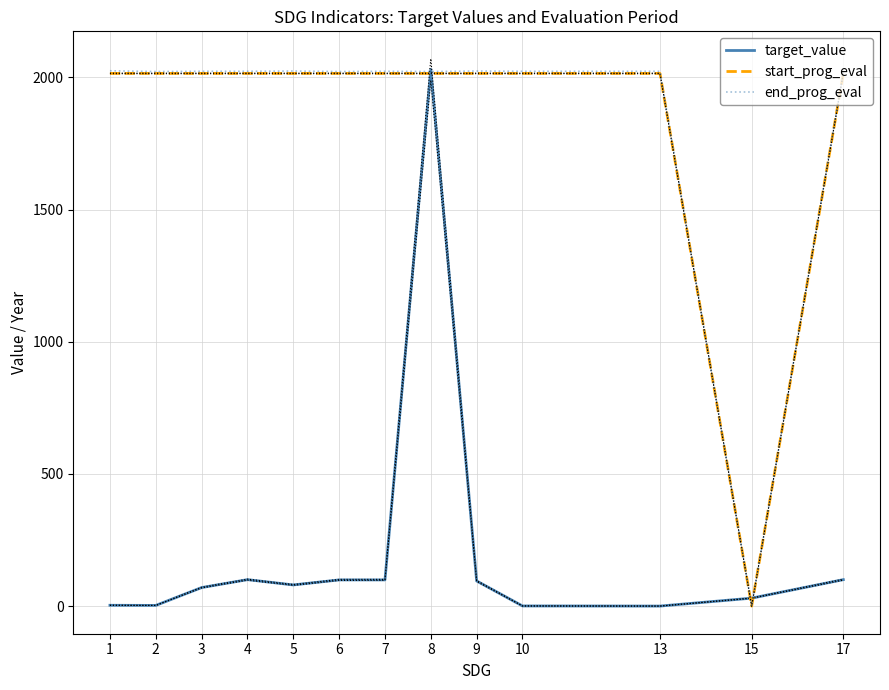

How many categories are shown in the chart?

13